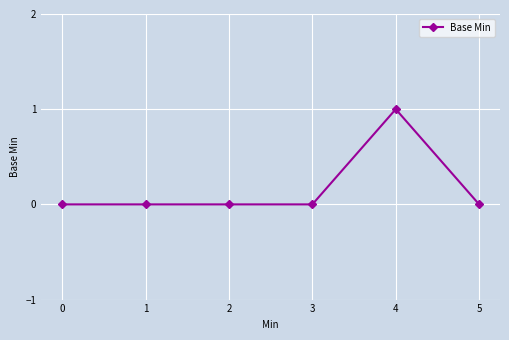

The chart shows a value of 0 at 2. True or false?

True